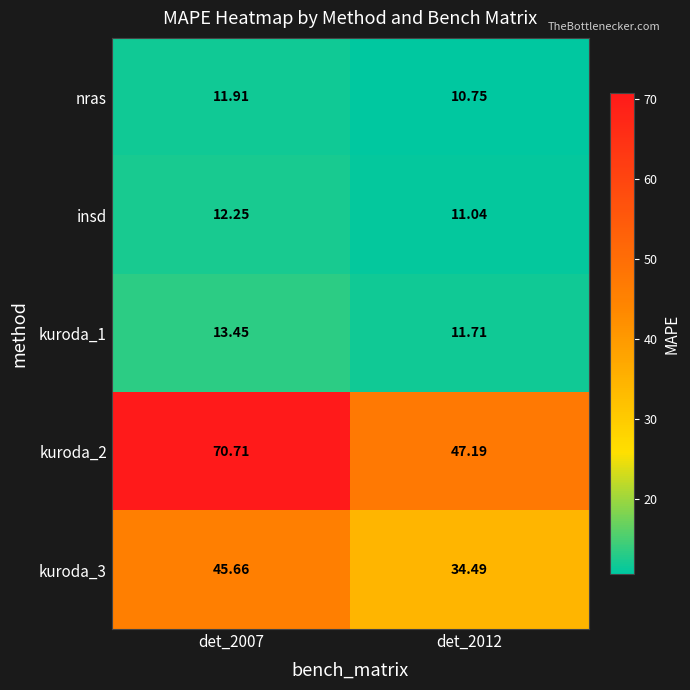

At det_2007, list the series in order from largest to smallest.

kuroda_2, kuroda_3, kuroda_1, insd, nras